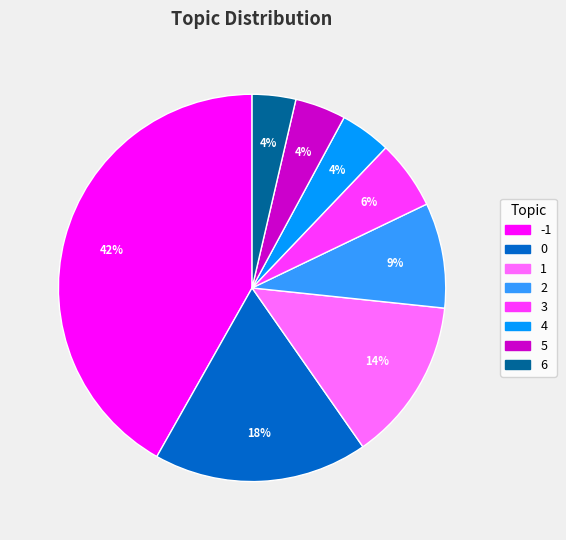

Is there any slice that represents more than half of the pie?

No